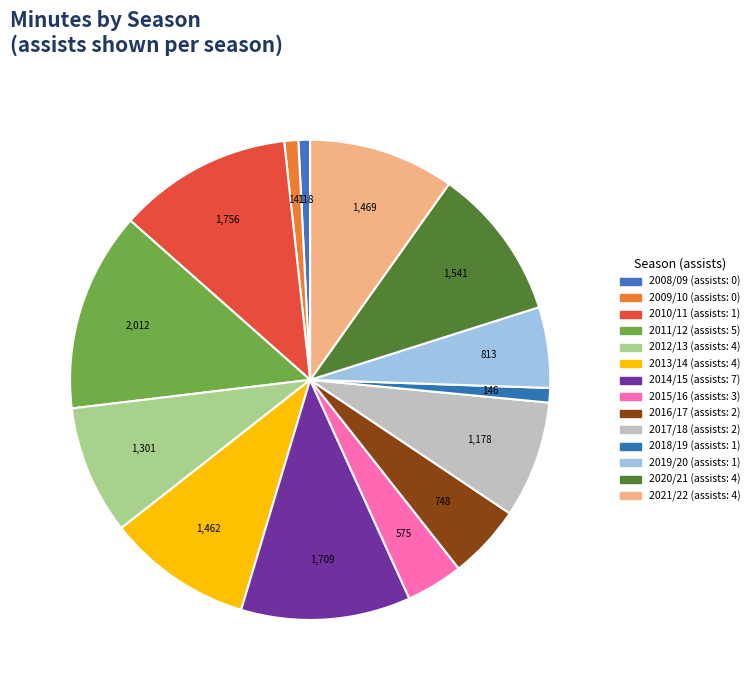

Which slice is the smallest?

0(2008/09)